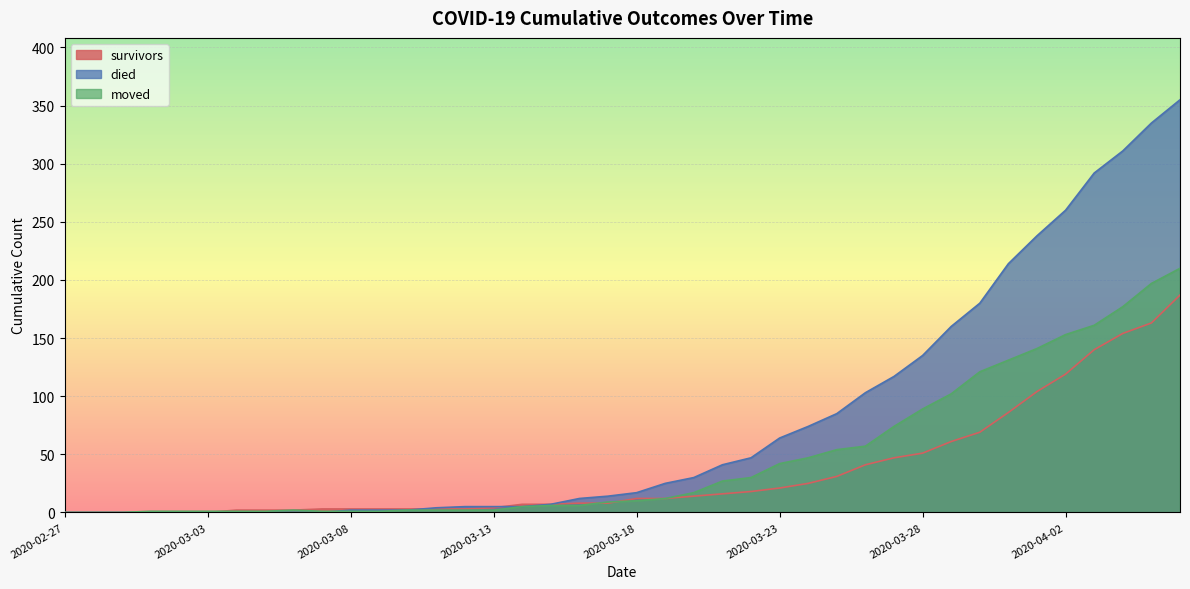

What is the value of the moved point at the 4th from the left?

1